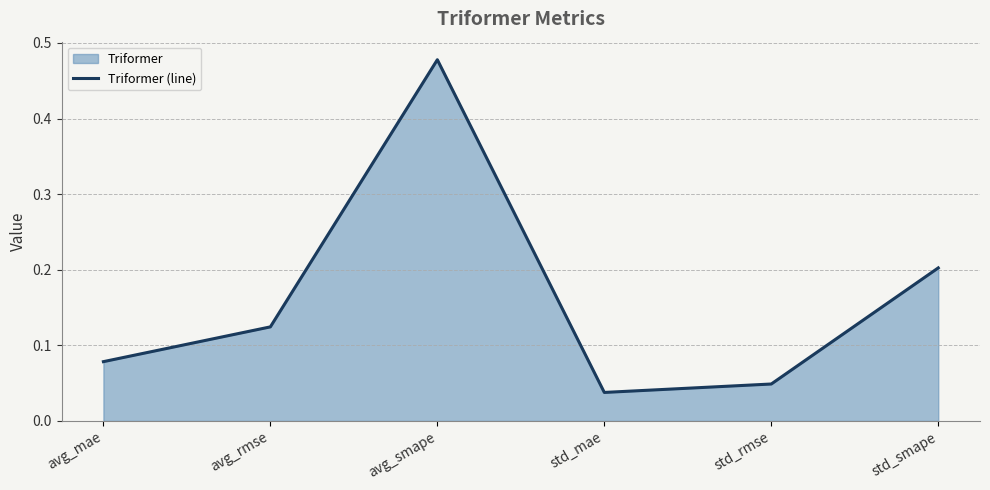

Which category has the highest value across all series?

avg_smape